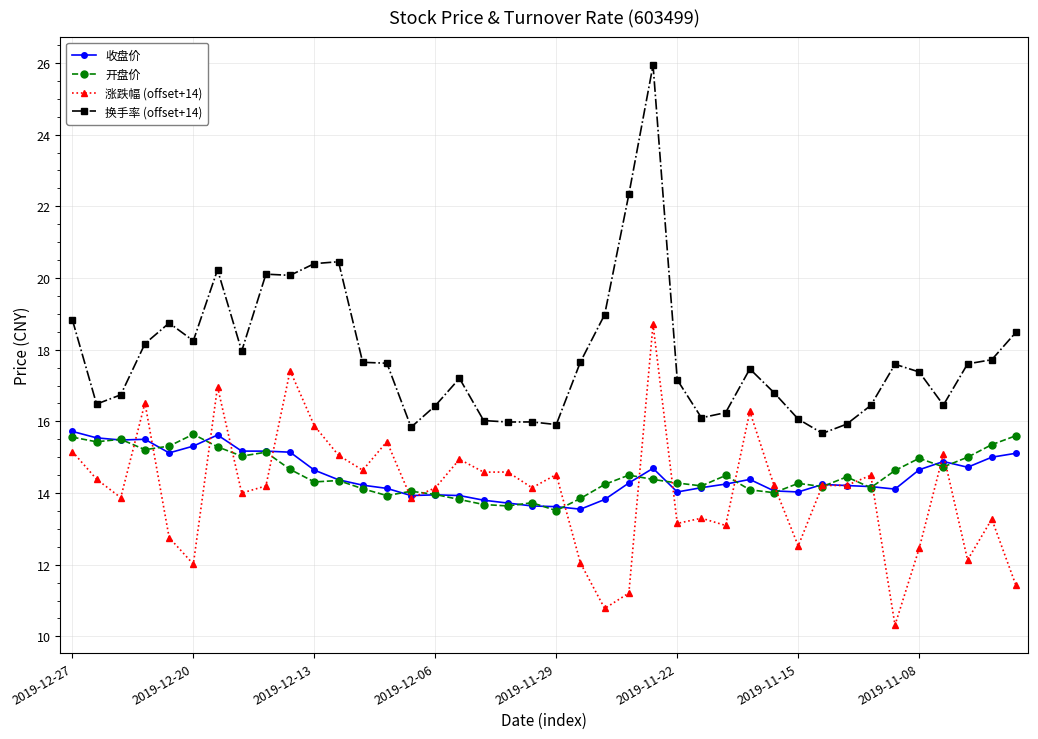

What is the minimum value for 换手率 (offset+14)?

15.7